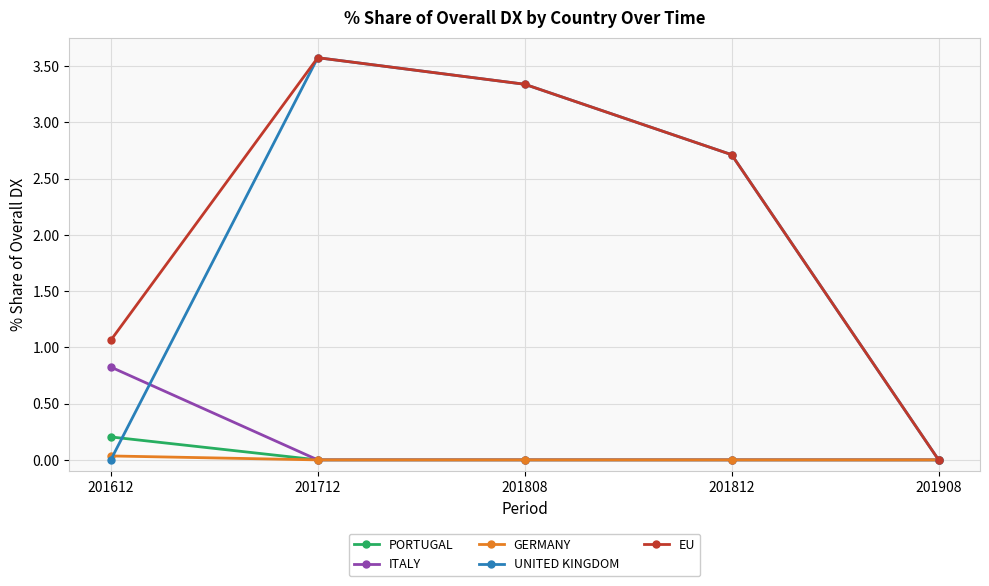

What is the value of the UNITED KINGDOM point at the 4th from the left?

2.7